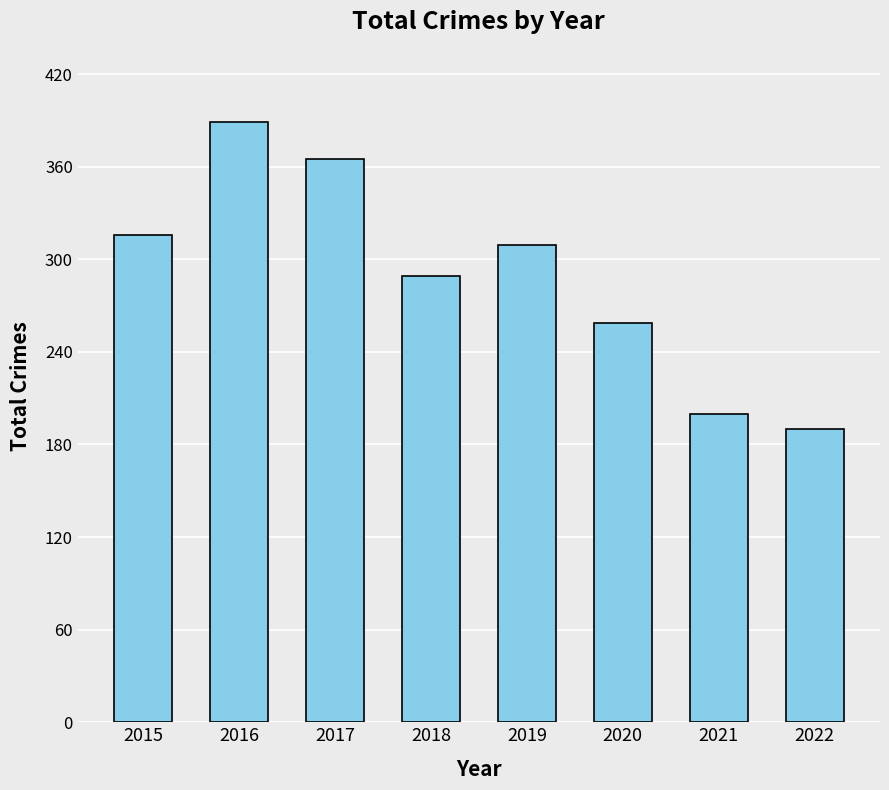

What is the change in value from 2015 to 2019?

-7